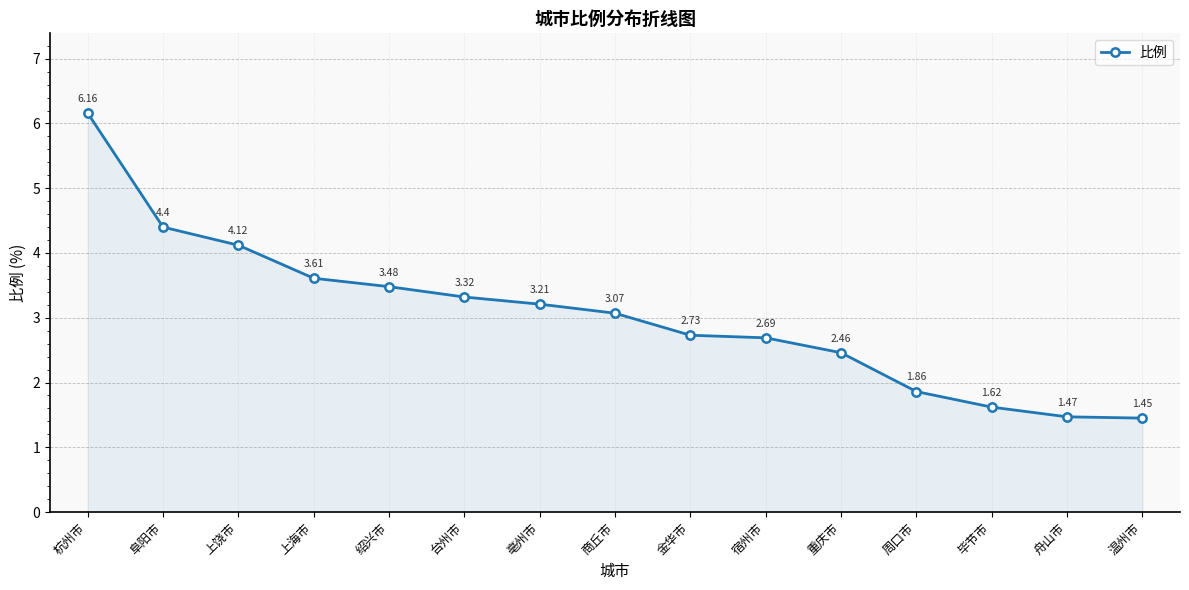

True or false: there are more than 0 points higher than both neighbors.

False